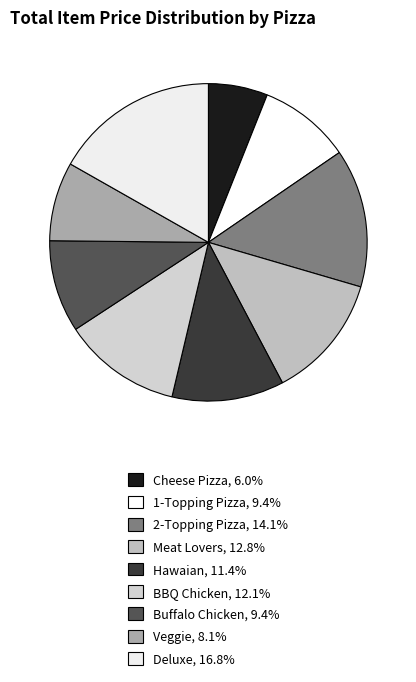

Count the number of slices in the pie.

9